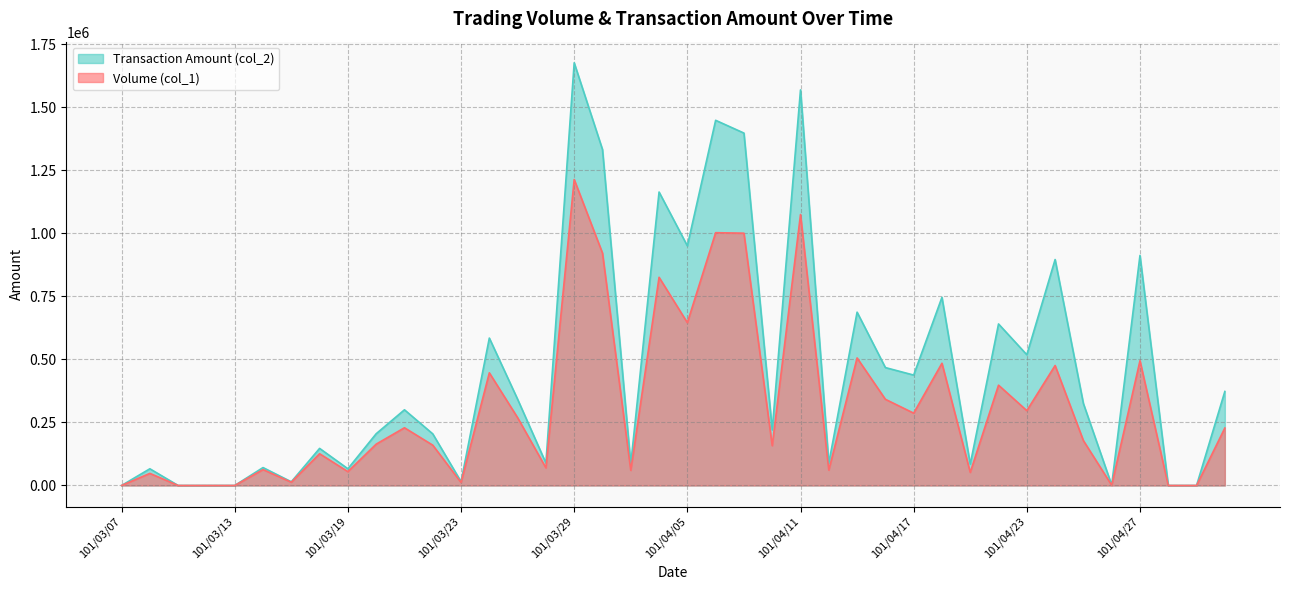

What is the value of the Volume (col_1) point at the 40th from the left?

228000